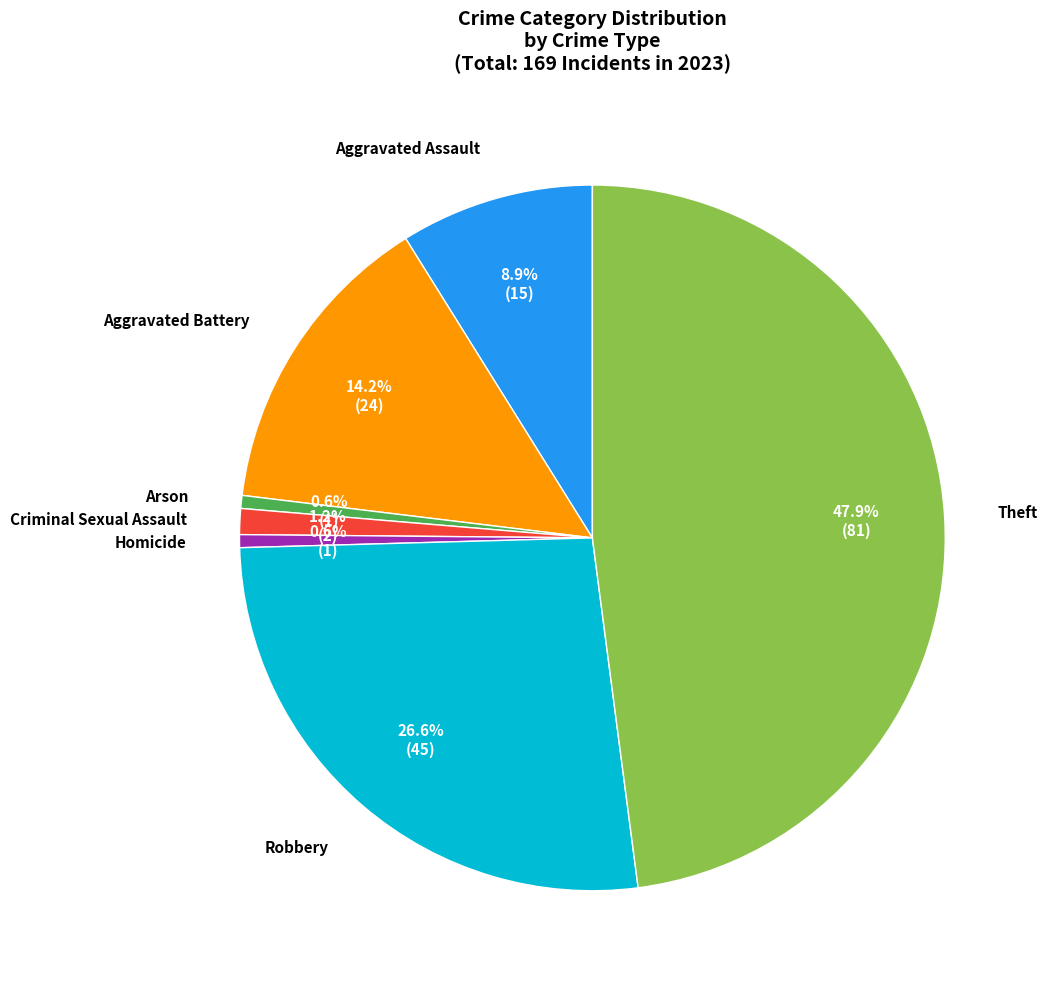

Is it true that Aggravated Battery is 14% of the pie?

True